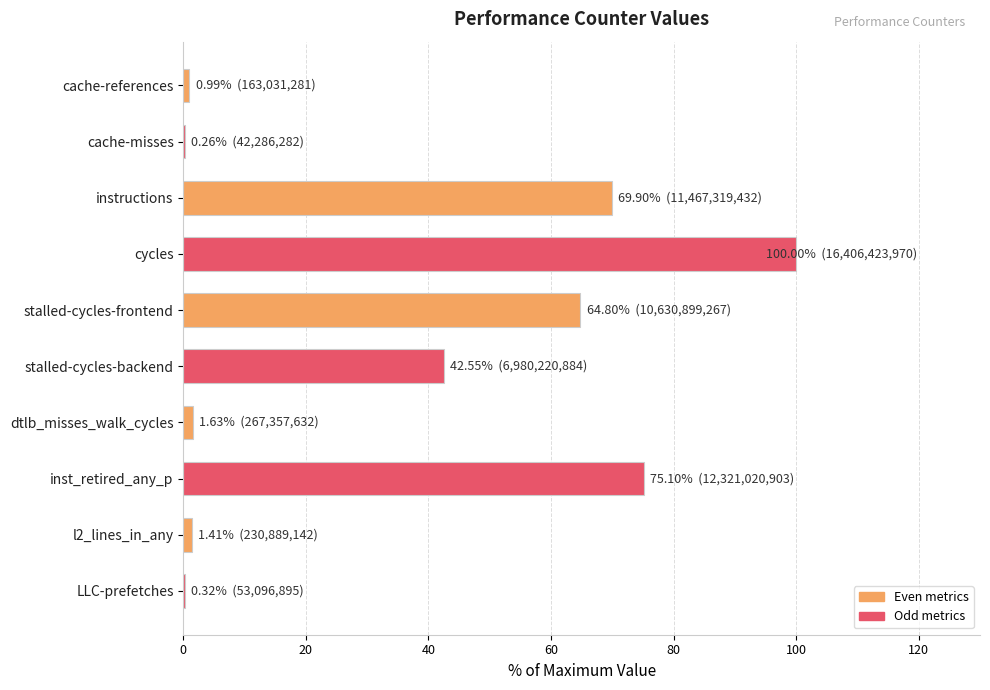

What is the maximum value shown in the chart?

100.0